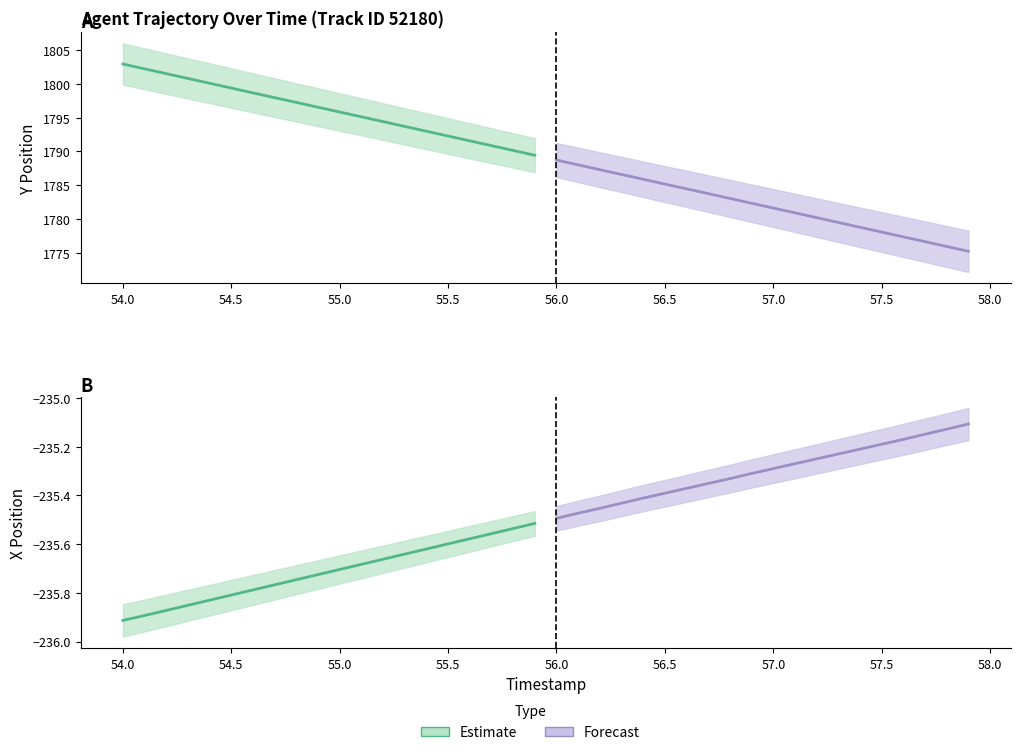

True or false: Forecast and Estimate cross at least once.

False